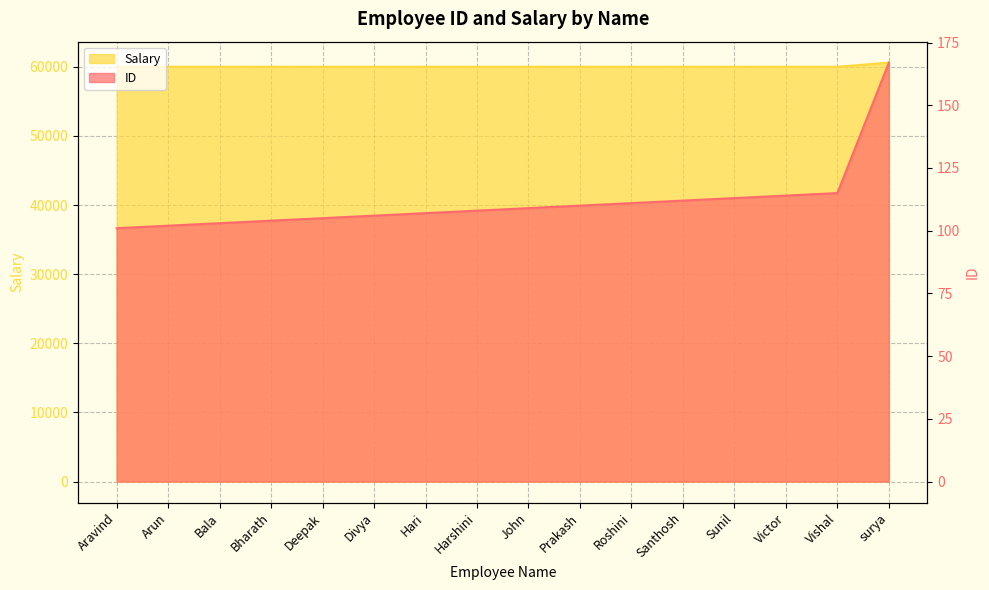

Reading left to right, transcribe all the data shown in this chart.

ID: Aravind=101	Arun=102	Bala=103	Bharath=104	Deepak=105	Divya=106	Hari=107	Harshini=108	John=109	Prakash=110	Roshini=111	Santhosh=112	Sunil=113	Victor=114	Vishal=115	surya=167
Salary: Aravind=60000	Arun=60000	Bala=60000	Bharath=60000	Deepak=60000	Divya=60000	Hari=60000	Harshini=60000	John=60000	Prakash=60000	Roshini=60000	Santhosh=60000	Sunil=60000	Victor=60000	Vishal=60000	surya=60600